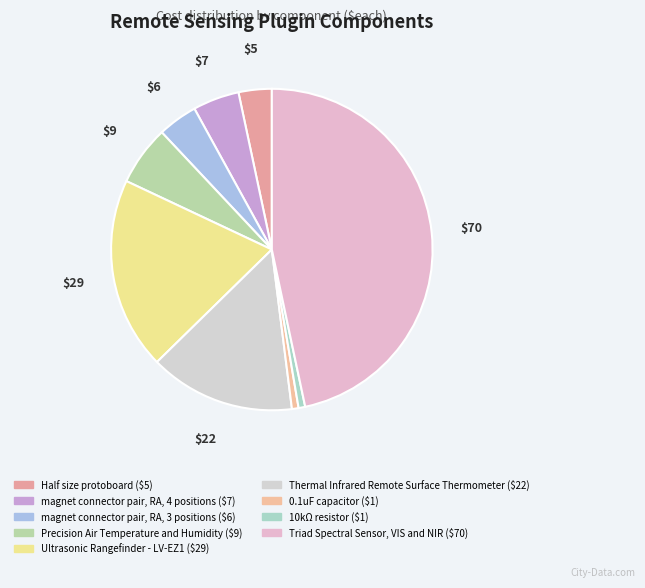

Between Half size protoboard and Precision Air Temperature and Humidity, which is larger?

Precision Air Temperature and Humidity